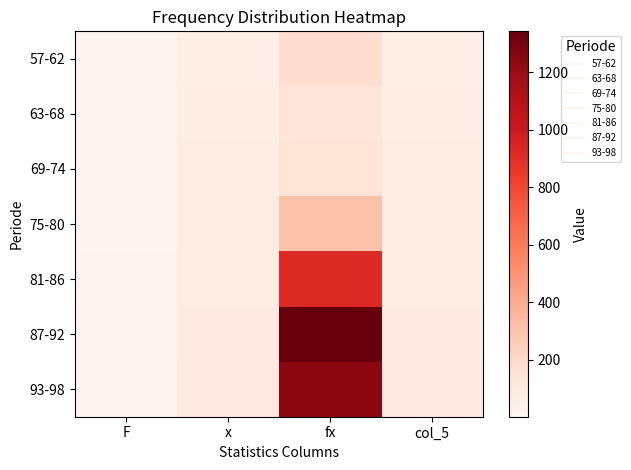

Rank the series at fx from lowest to highest value.

63-68, 69-74, 57-62, 75-80, 81-86, 93-98, 87-92